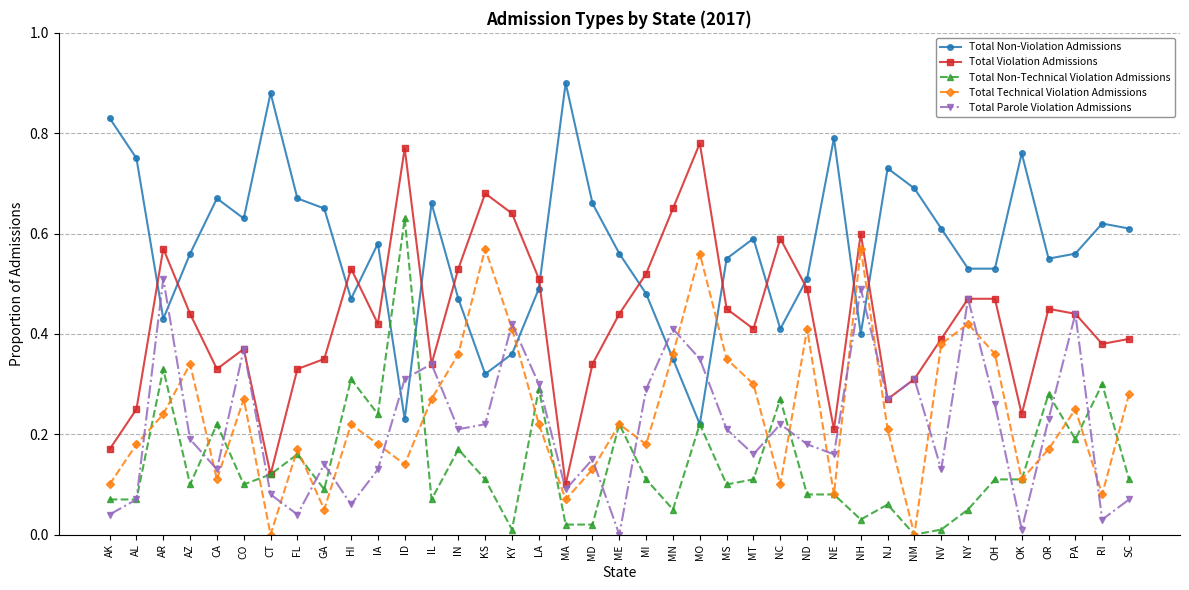

True or false: Total Non-Technical Violation Admissions has more than 1 interior local peaks.

True